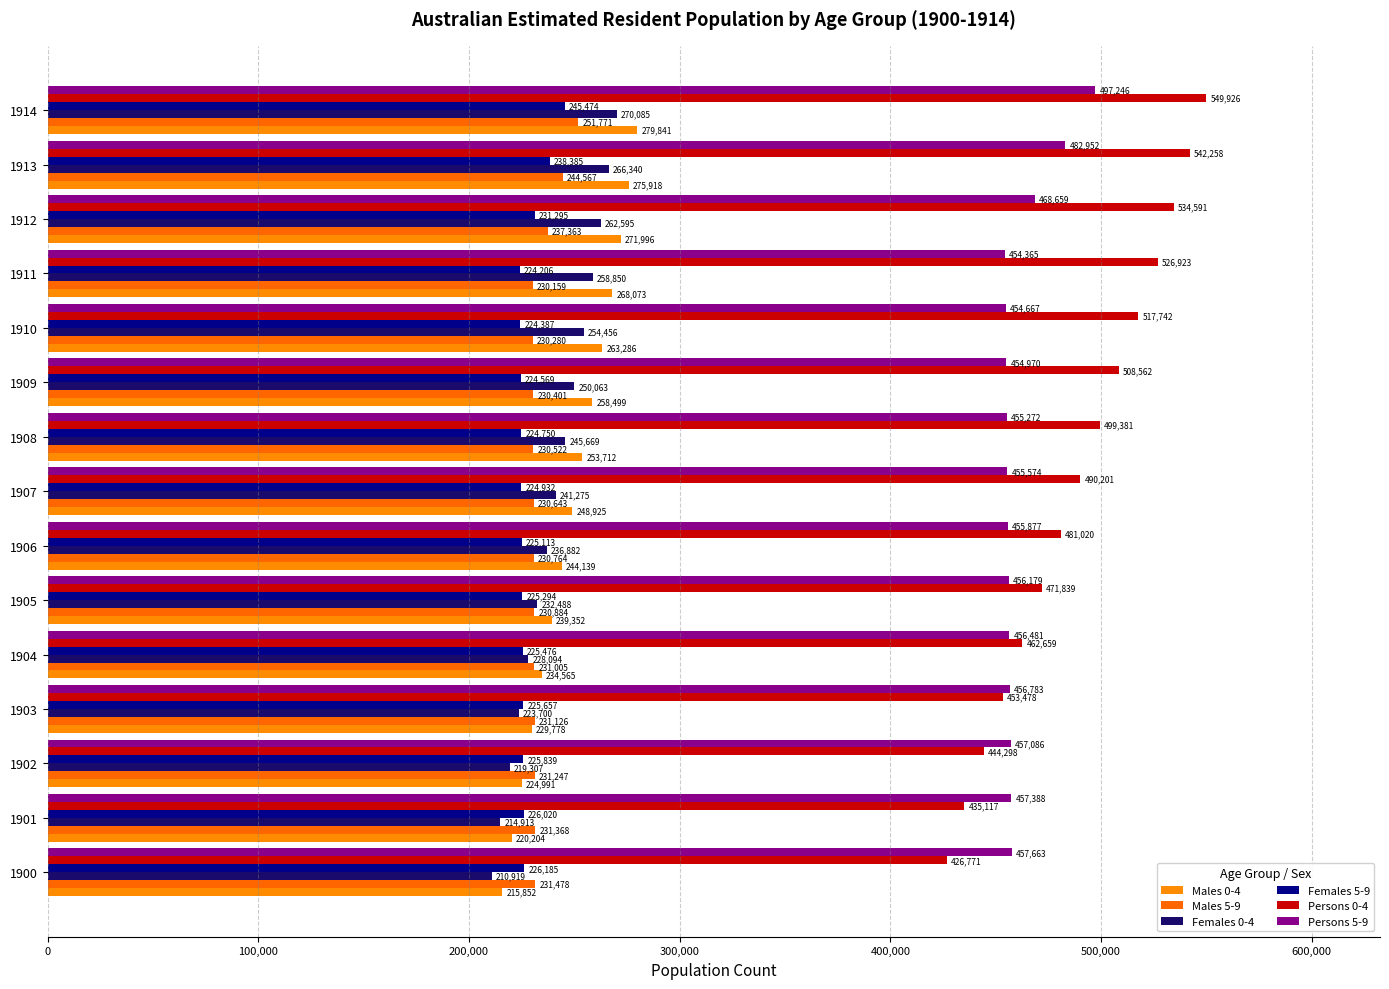

Which series has the largest total across all categories?

Persons 0-4